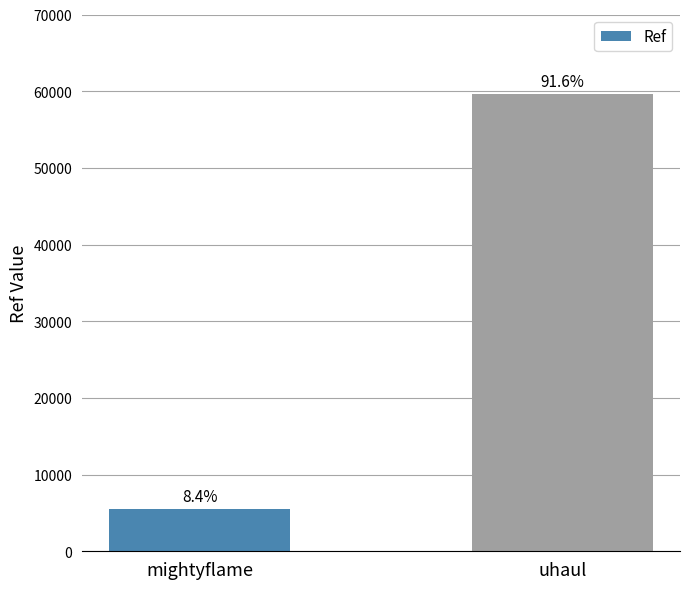

How many bars are there in total?

2